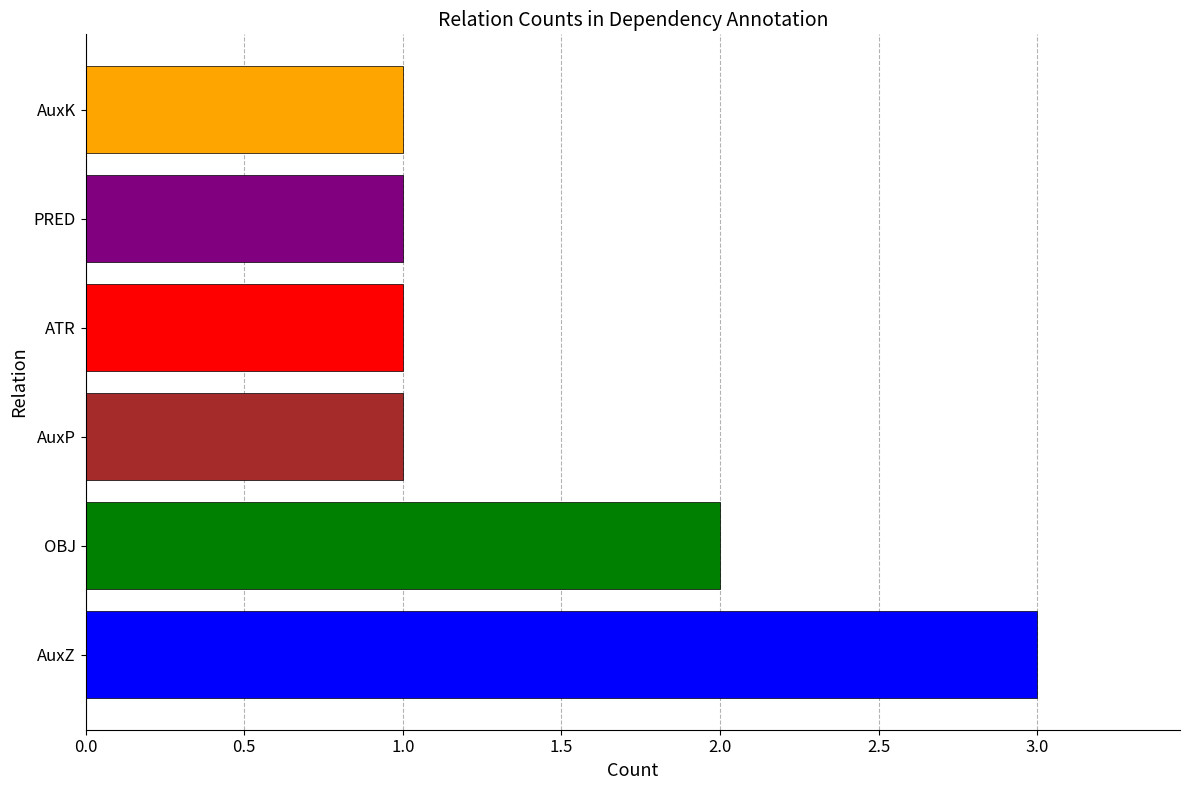

Count the number of categories in the chart.

6